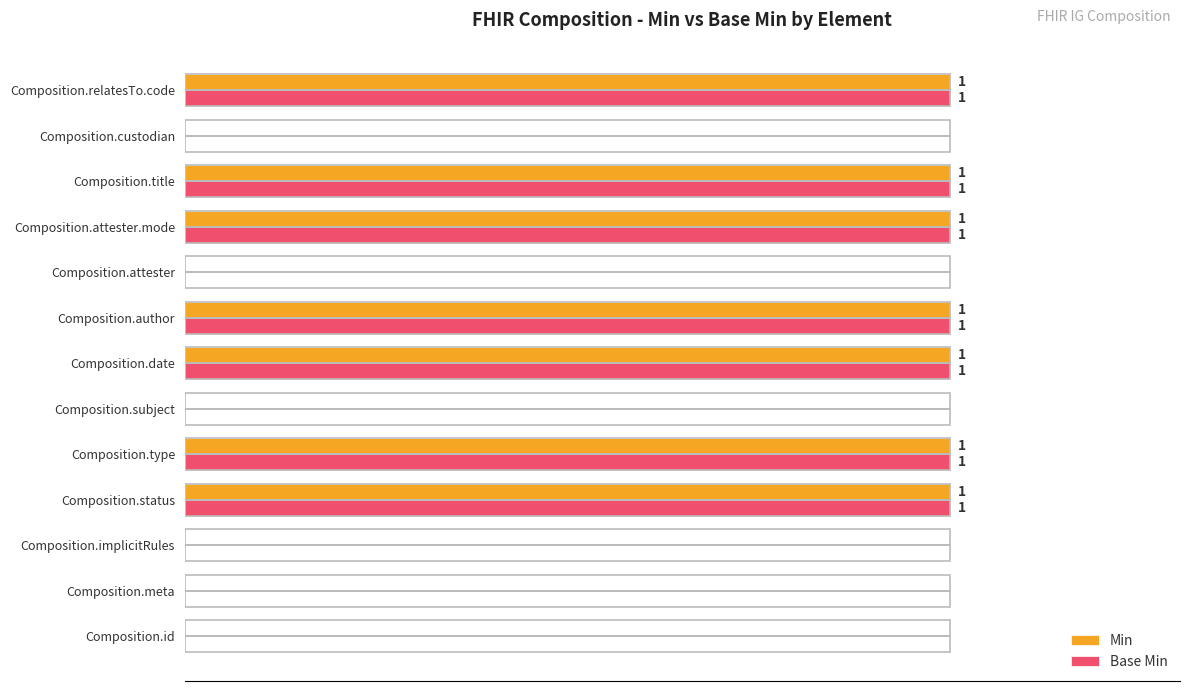

What are all the series names shown in the legend?

Min, Base Min